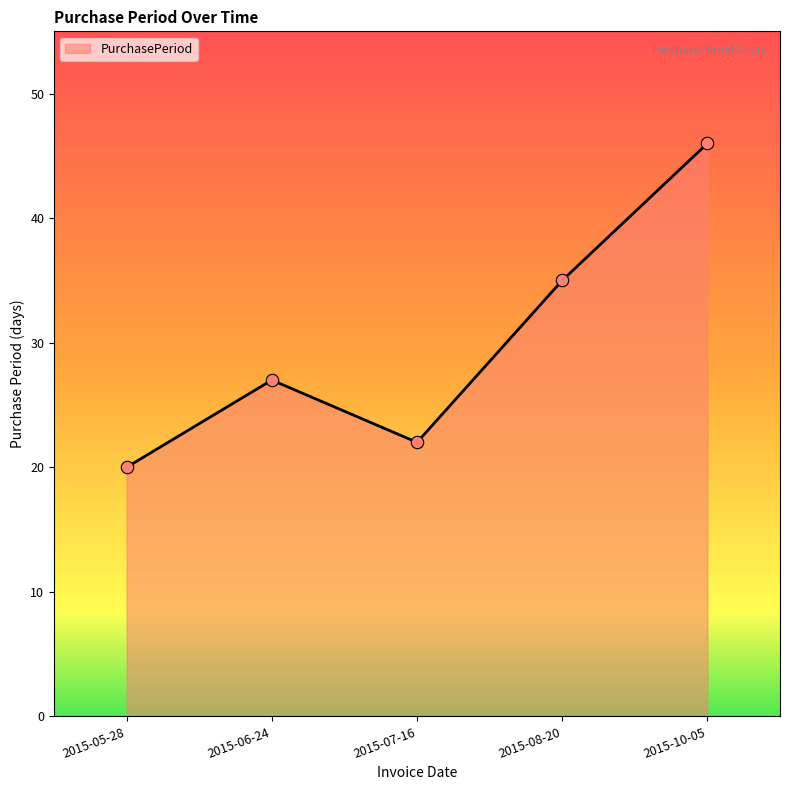

What is the change in value from 2015-05-28 to 2015-06-24?

+7